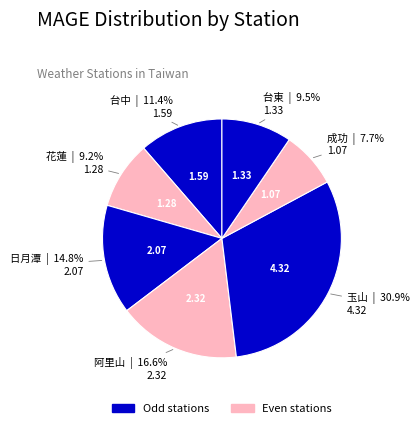

How many segments does this pie chart have?

7